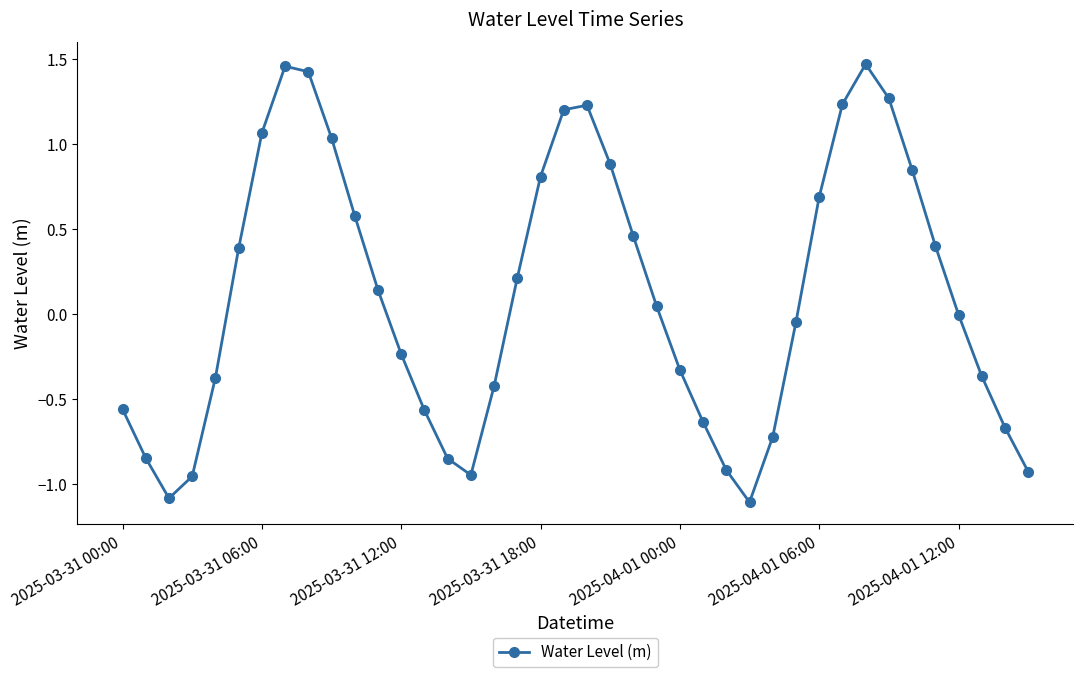

What is the difference between the second highest and minimum values?

2.6